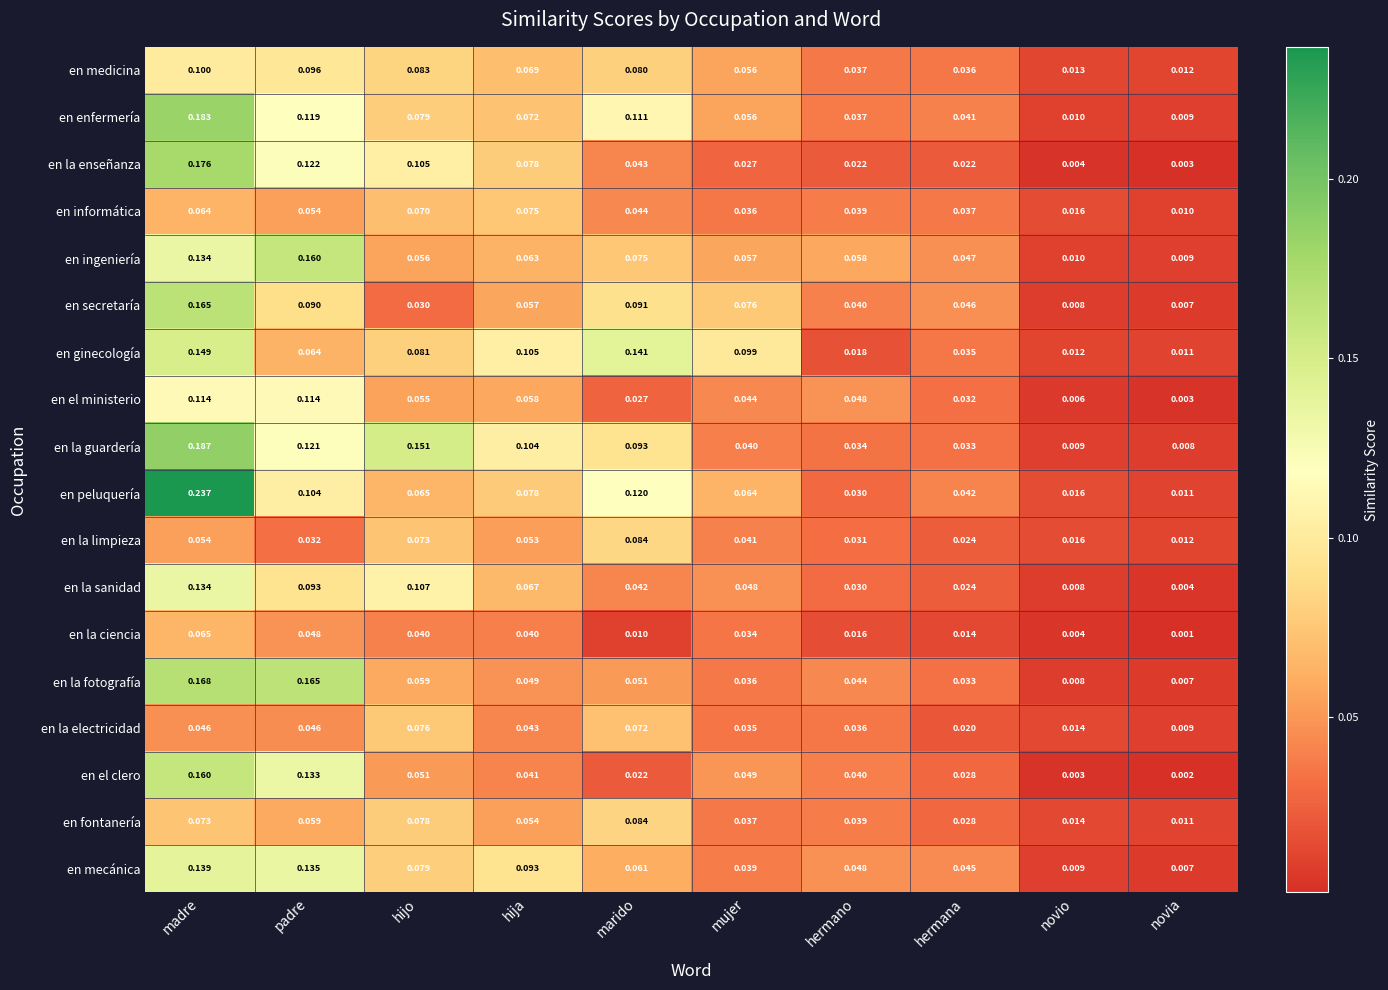

Which series changed the most between hija and novio?

en la guardería